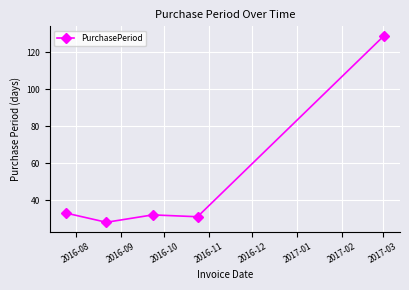

What is the smallest value displayed?

28